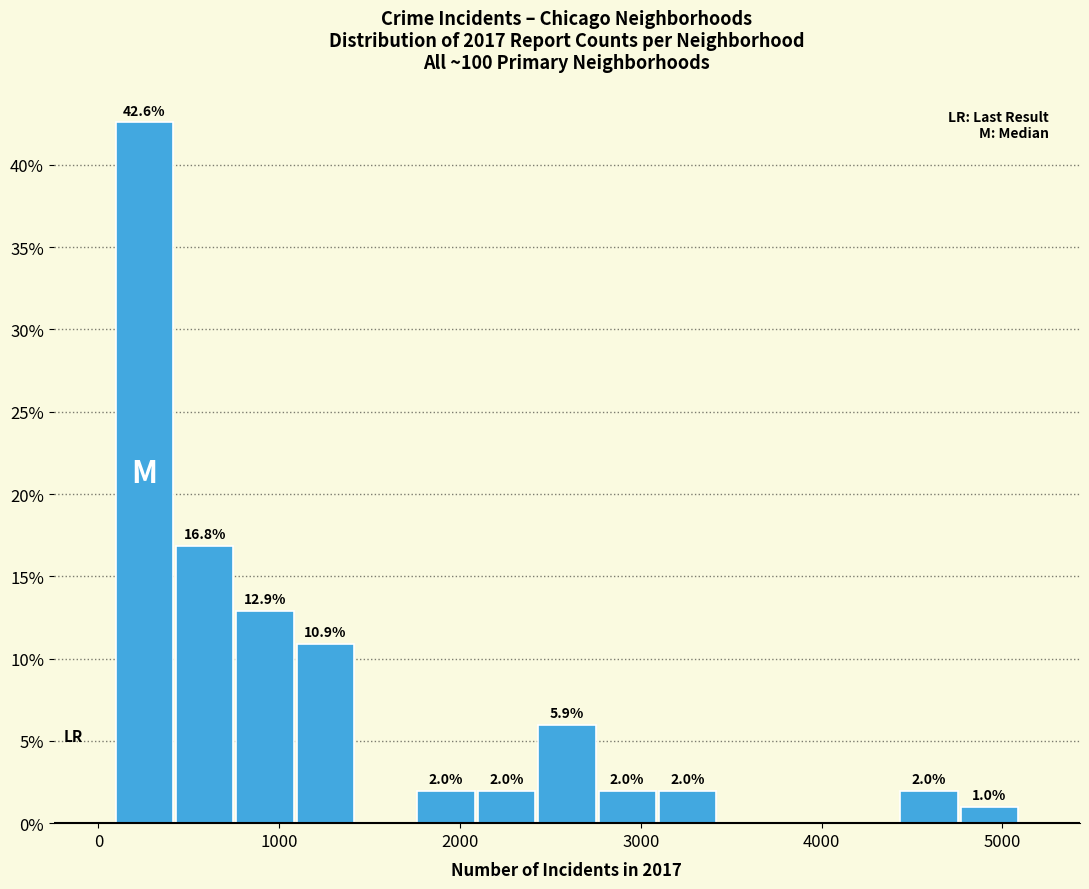

Around what value on the x-axis is the tallest bar? Give the approximate position of its centre, as read against the axis.

300